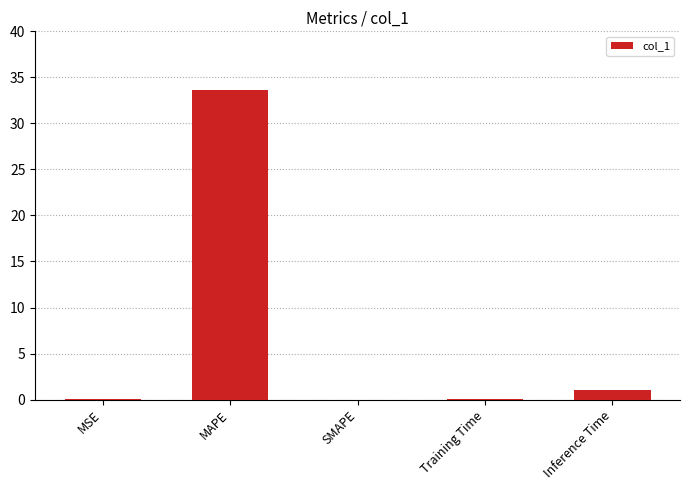

Between MSE and Inference Time, which is larger?

Inference Time